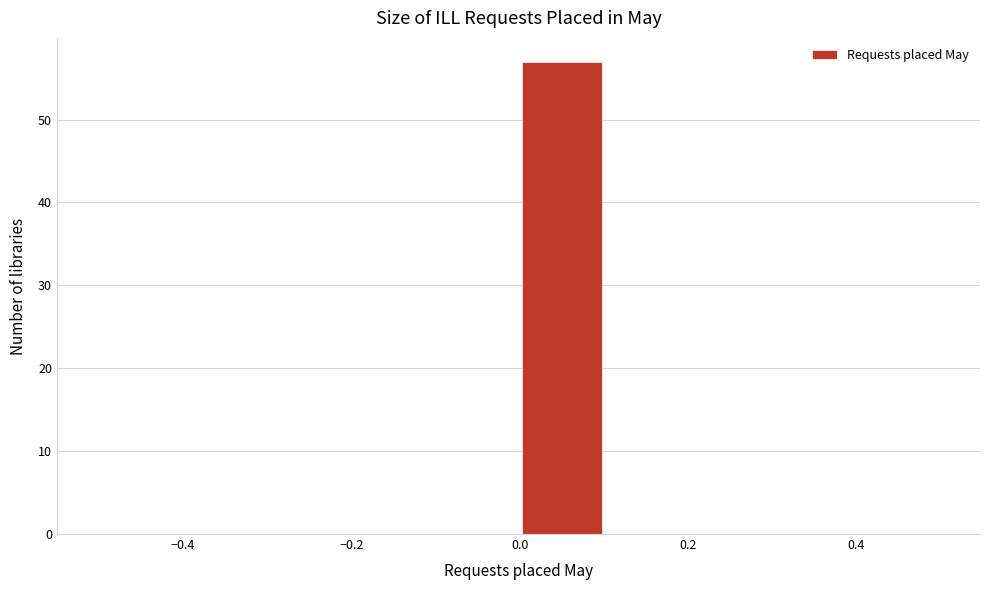

Which range on the x-axis has the tallest bar?

0.0 to 0.1